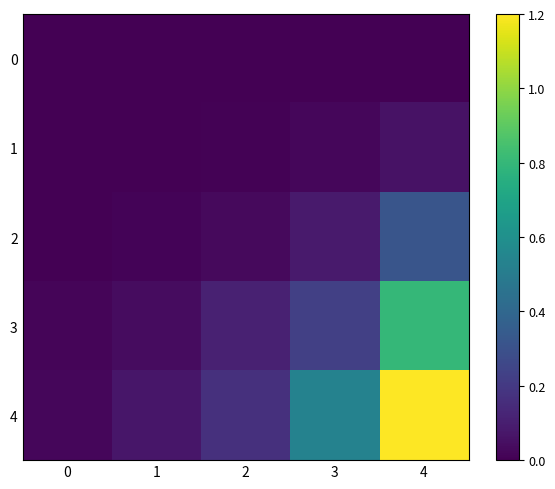

Which series changed the most between 2 and 4?

4